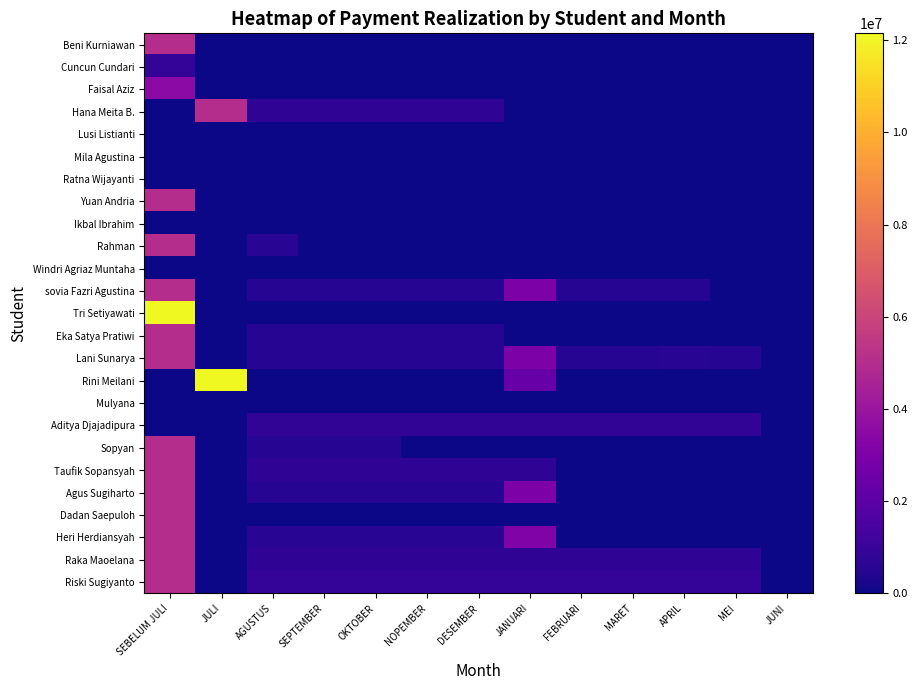

Which series has the largest total across all categories?

Rini Meilani